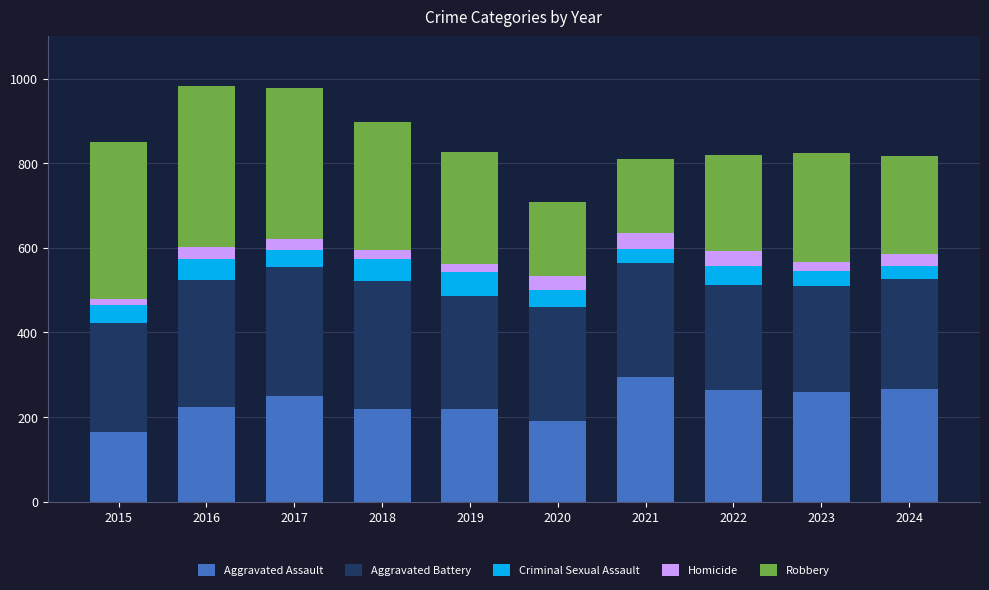

What is the minimum value for Aggravated Assault?

164